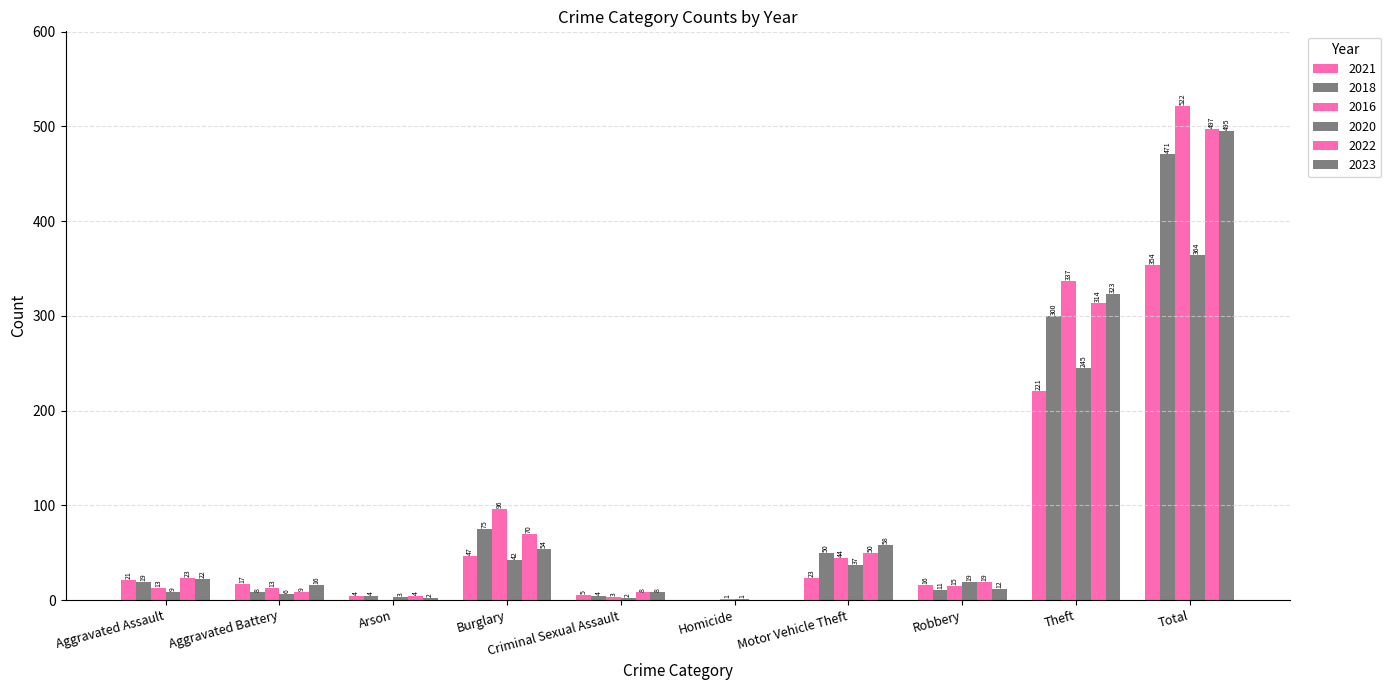

How many values in 2021 are above zero?

9